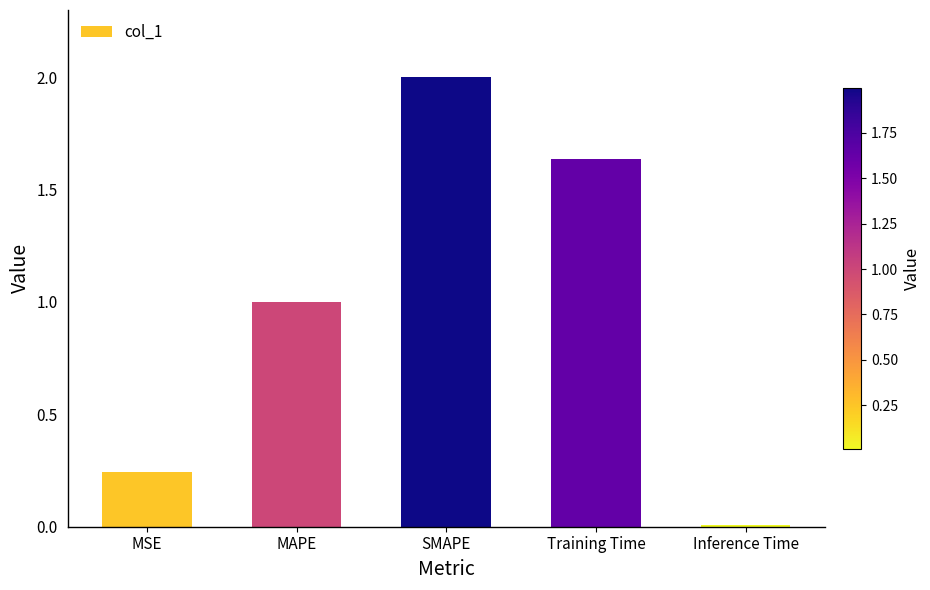

What position from the right is SMAPE?

3